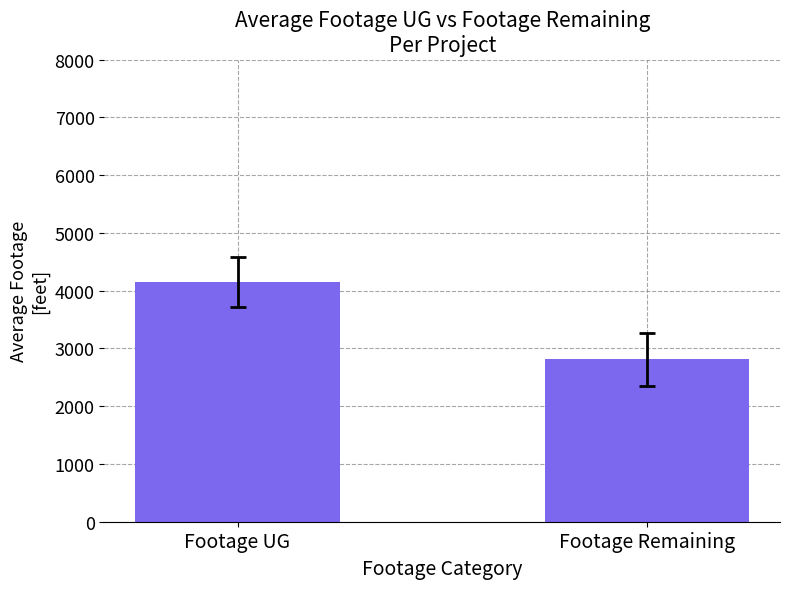

The value at Footage UG is 4149.9. True or false?

True